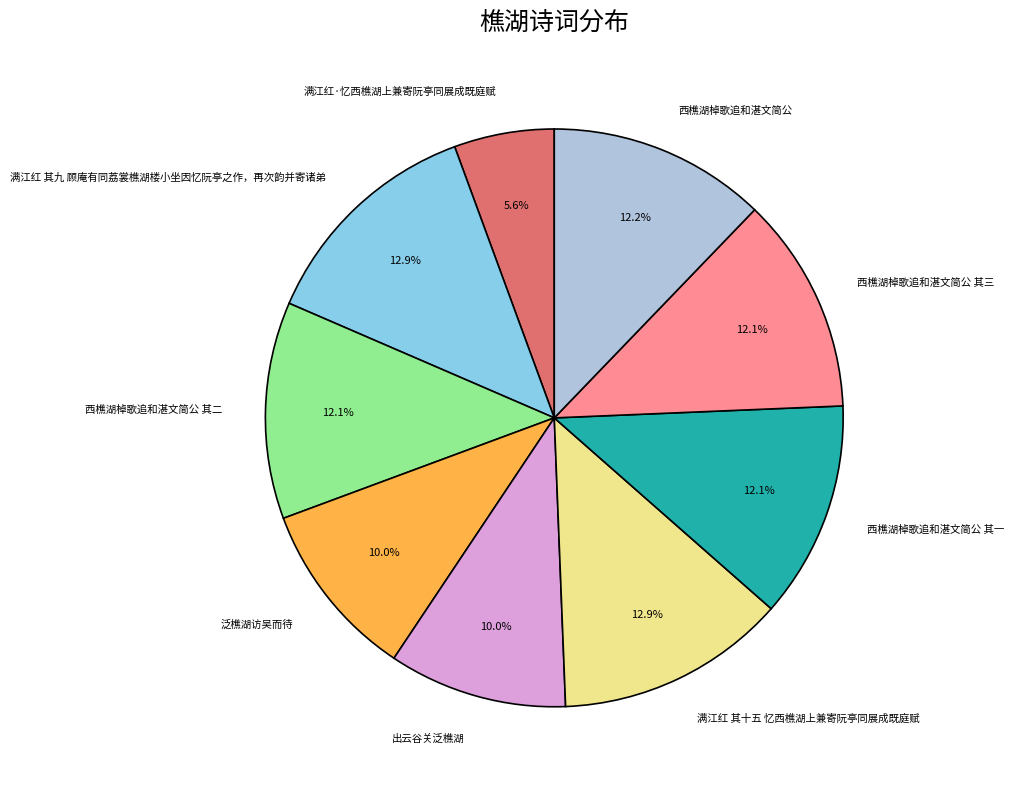

To the nearest percent, what is the difference between the largest and smallest slice percentages?

7%